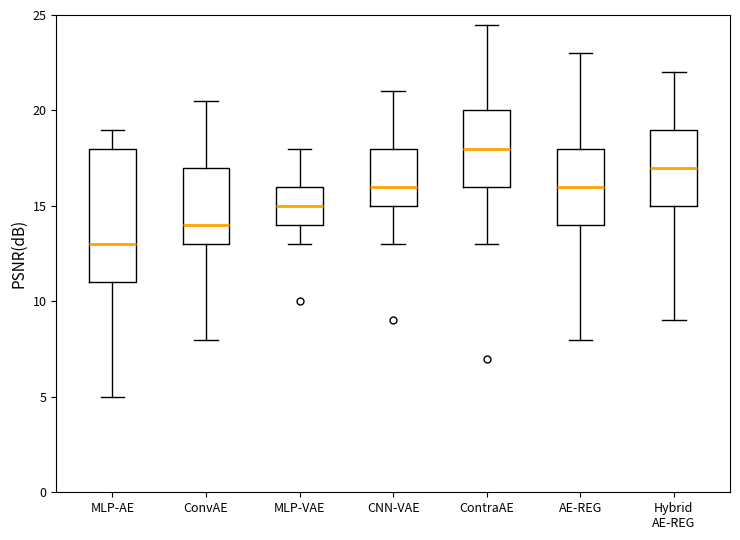

Reading left to right, transcribe this box plot: for each box, give where its median line is, the range the box spans, and where its two whiskers end, as read against the y-axis. The values are not printed on the chart, so give them approximately, as read against the axis.

MLP-AE: median 13.0, box 11.0 to 18.0, whiskers 5.0 to 19.0
ConvAE: median 14.0, box 13.0 to 17.0, whiskers 8.0 to 20.5
MLP-VAE: median 15.0, box 14.0 to 16.0, whiskers 13.0 to 18.0
CNN-VAE: median 16.0, box 15.0 to 18.0, whiskers 13.0 to 21.0
ContraAE: median 18.0, box 16.0 to 20.0, whiskers 13.0 to 24.5
AE-REG: median 16.0, box 14.0 to 18.0, whiskers 8.0 to 23.0
Hybrid AE-REG: median 17.0, box 15.0 to 19.0, whiskers 9.0 to 22.0